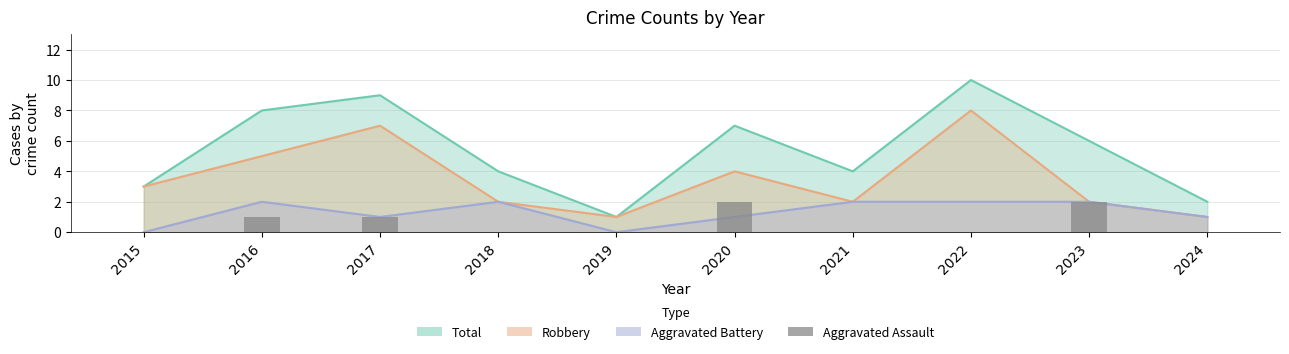

How many data points does each series have?

10